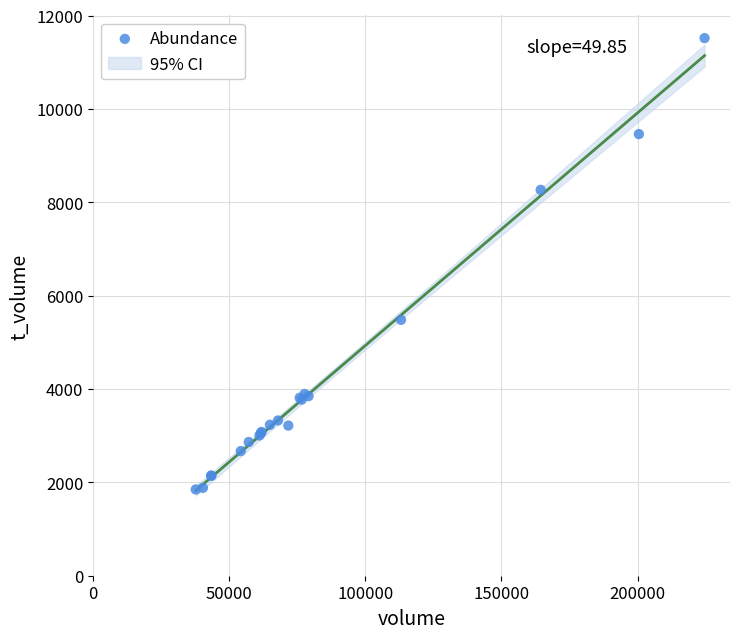

What Y value in the scatter plot is closest to 6682?

5481